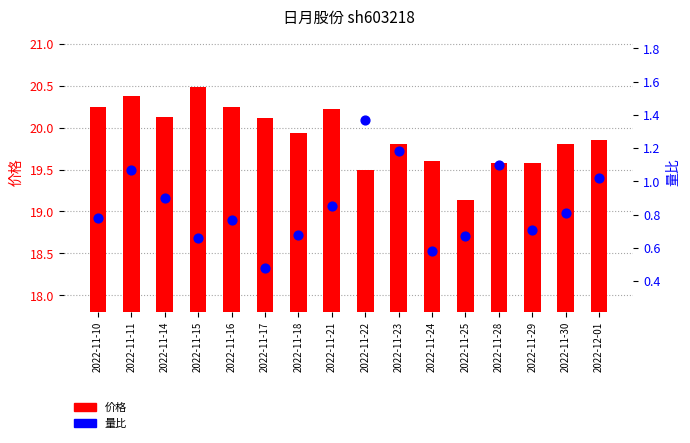

Which series has the largest total across all categories?

价格